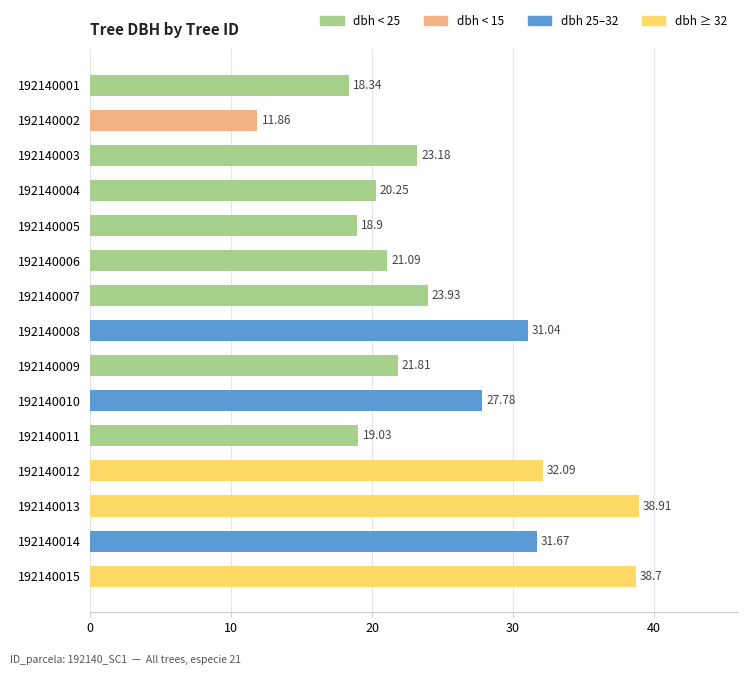

Rank the categories by value from lowest to highest.

192140002, 192140001, 192140005, 192140011, 192140004, 192140006, 192140009, 192140003, 192140007, 192140010, 192140008, 192140014, 192140012, 192140015, 192140013